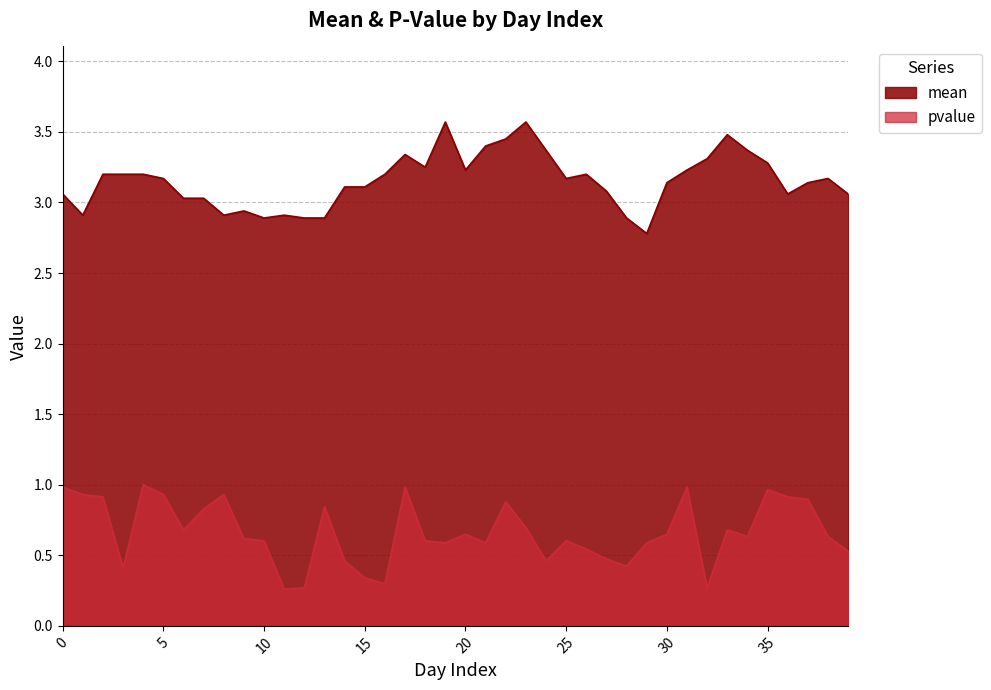

How many distinct data groups are displayed?

2